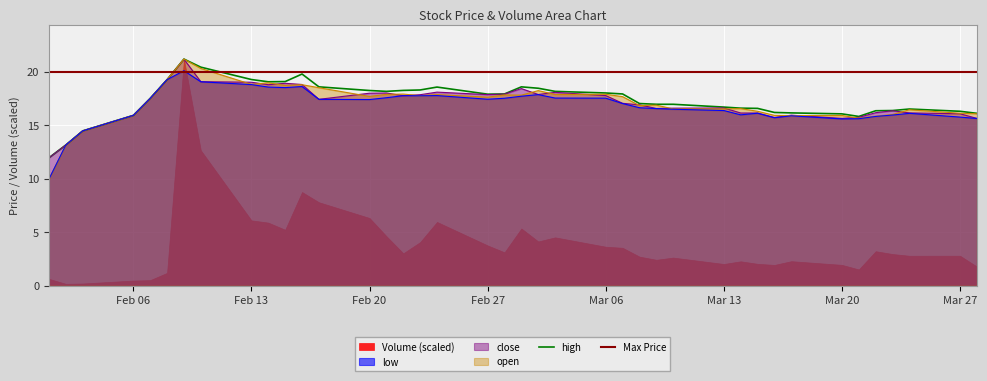

Is it true that low equals 11.6 at Feb 27?

False